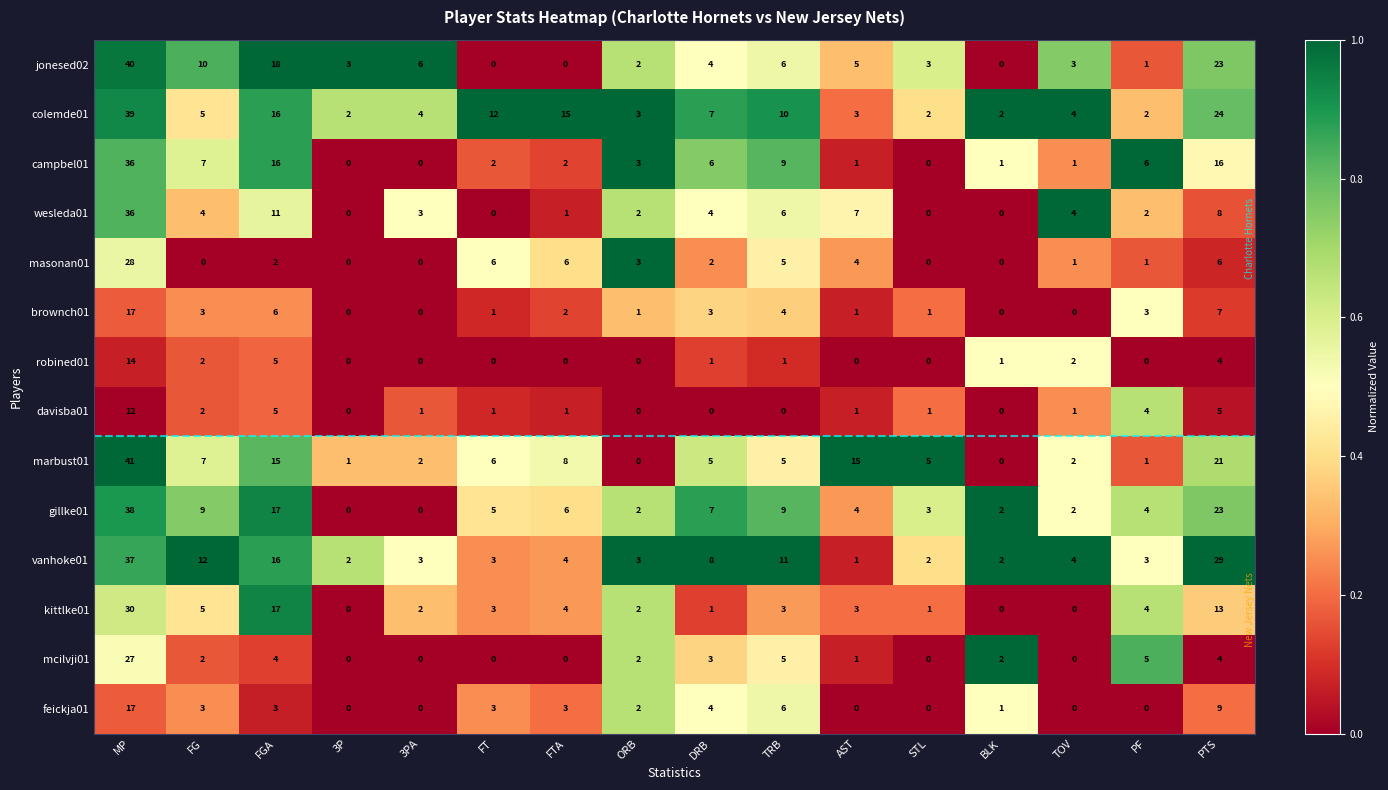

Count the number of data series in this chart.

14